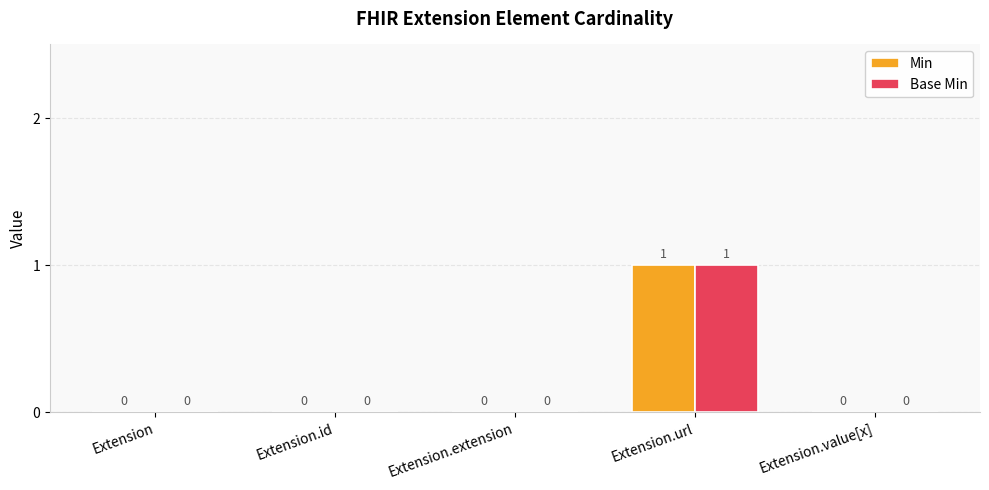

At which label does Base Min reach its peak?

Extension.url